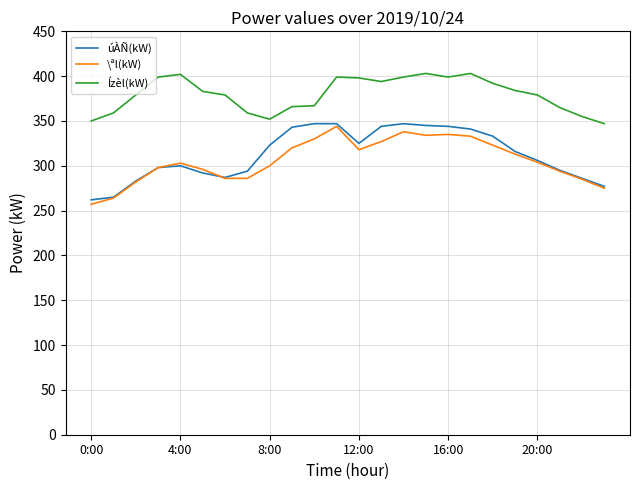

True or false: Ízèl(kW) and úÀÑ(kW) intersect in this chart.

False